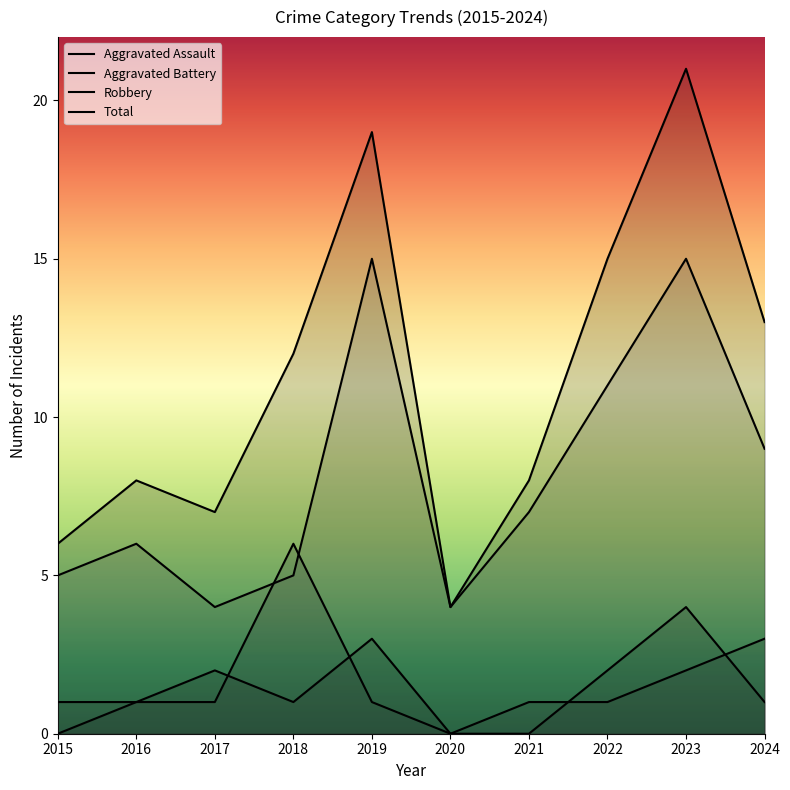

Between 2015 and 2018, which is larger?

2018